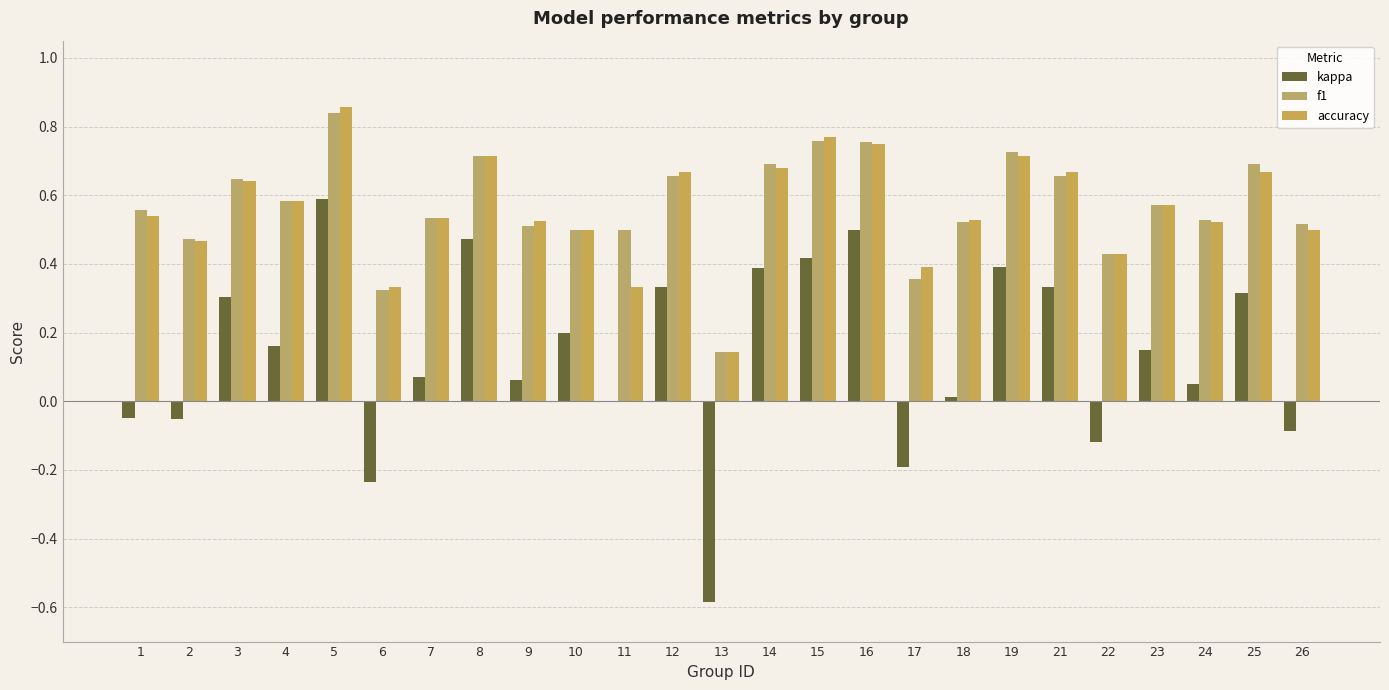

Between 1 and 16, which series saw the biggest shift?

kappa